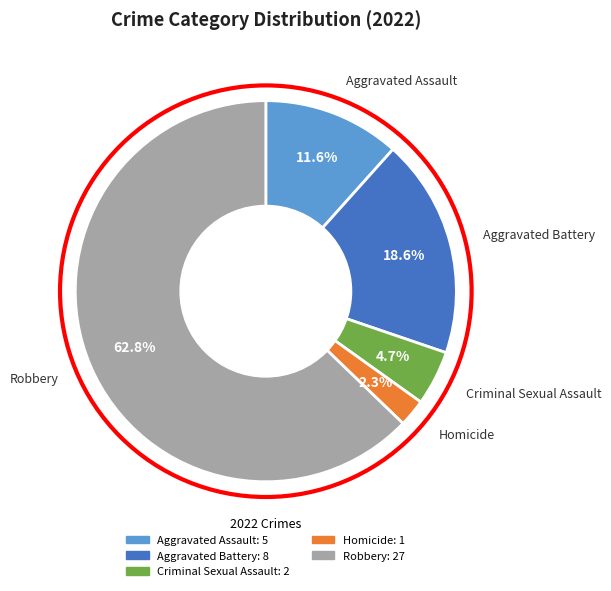

To the nearest percent, what percentage of the pie is Criminal Sexual Assault?

5%